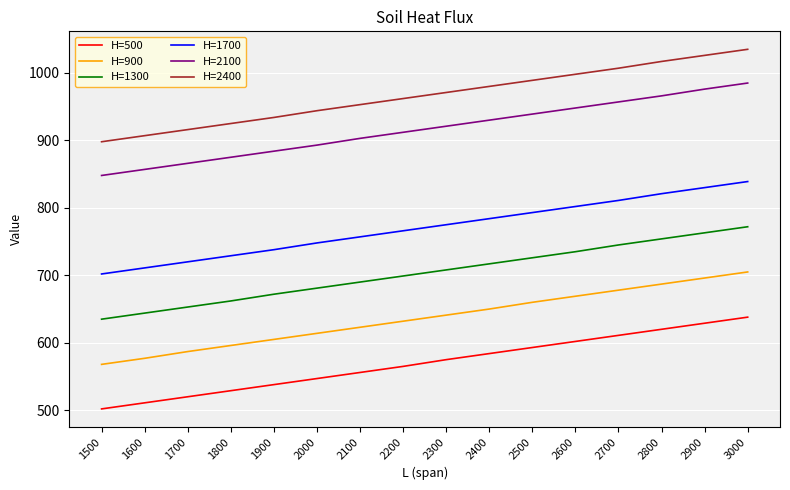

What is the total value across all series at 1900?

4371